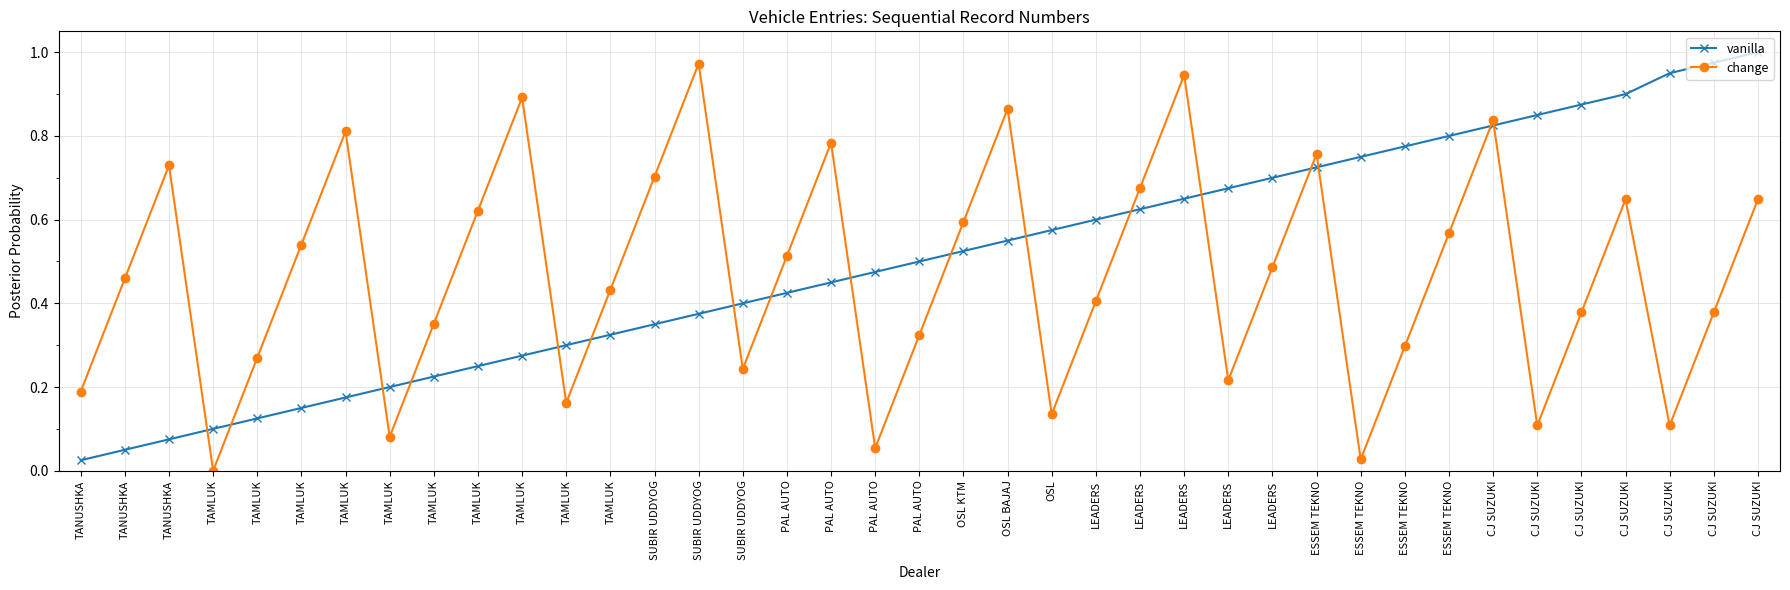

What are all the series names shown in the legend?

vanilla, change